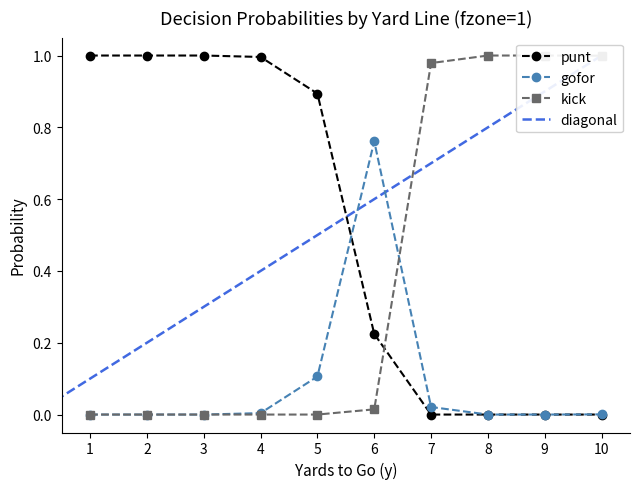

List the series in order of their peak value, lowest first.

gofor, punt, kick